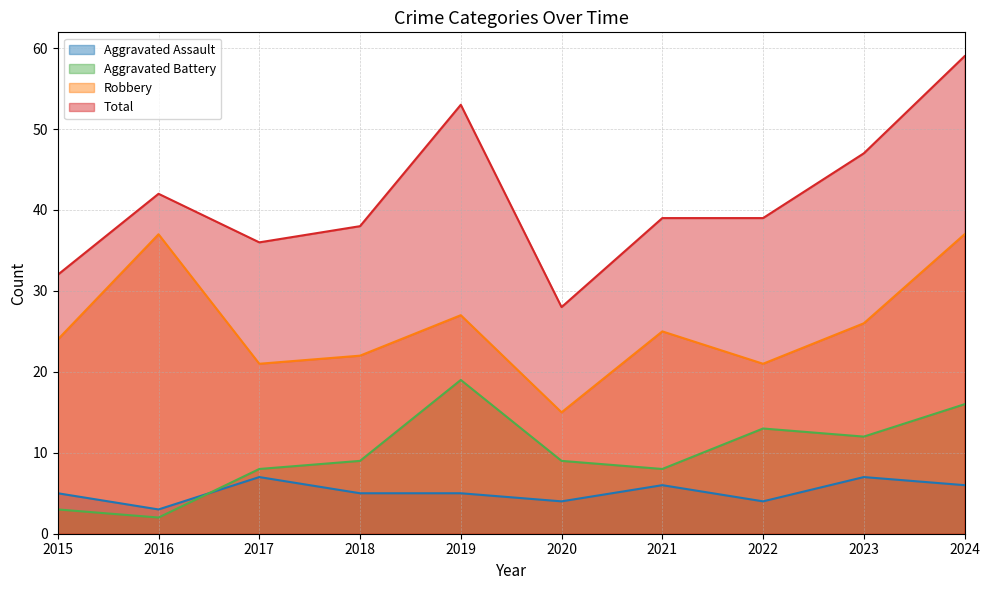

How many lines are shown in the chart?

4